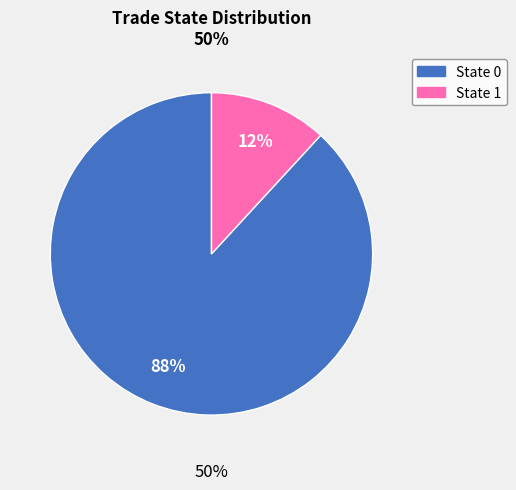

To the nearest percent, what is the average slice percentage?

50%